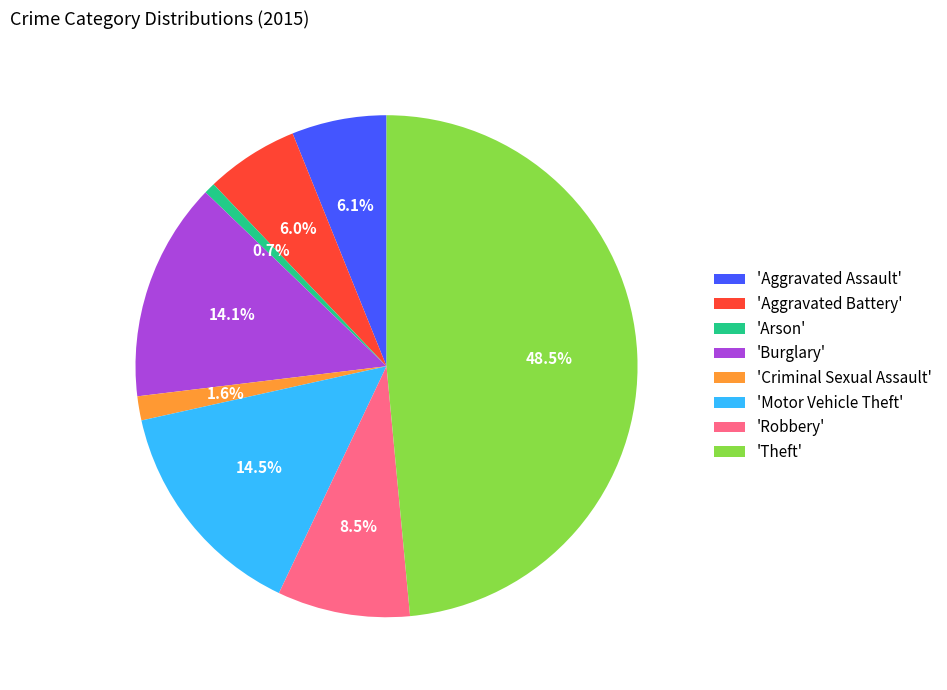

Between 'Aggravated Assault' and 'Burglary', which is larger?

'Burglary'